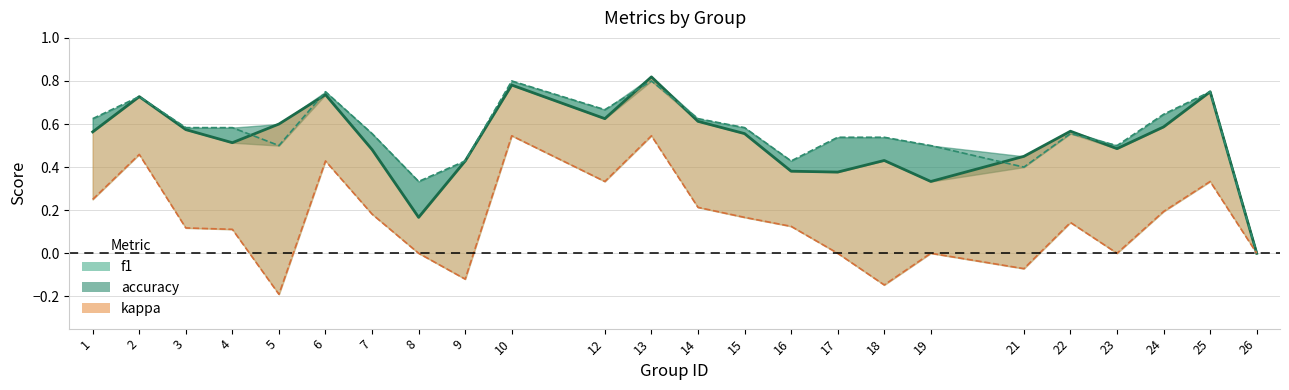

At which category is the sum across all series the highest?

13